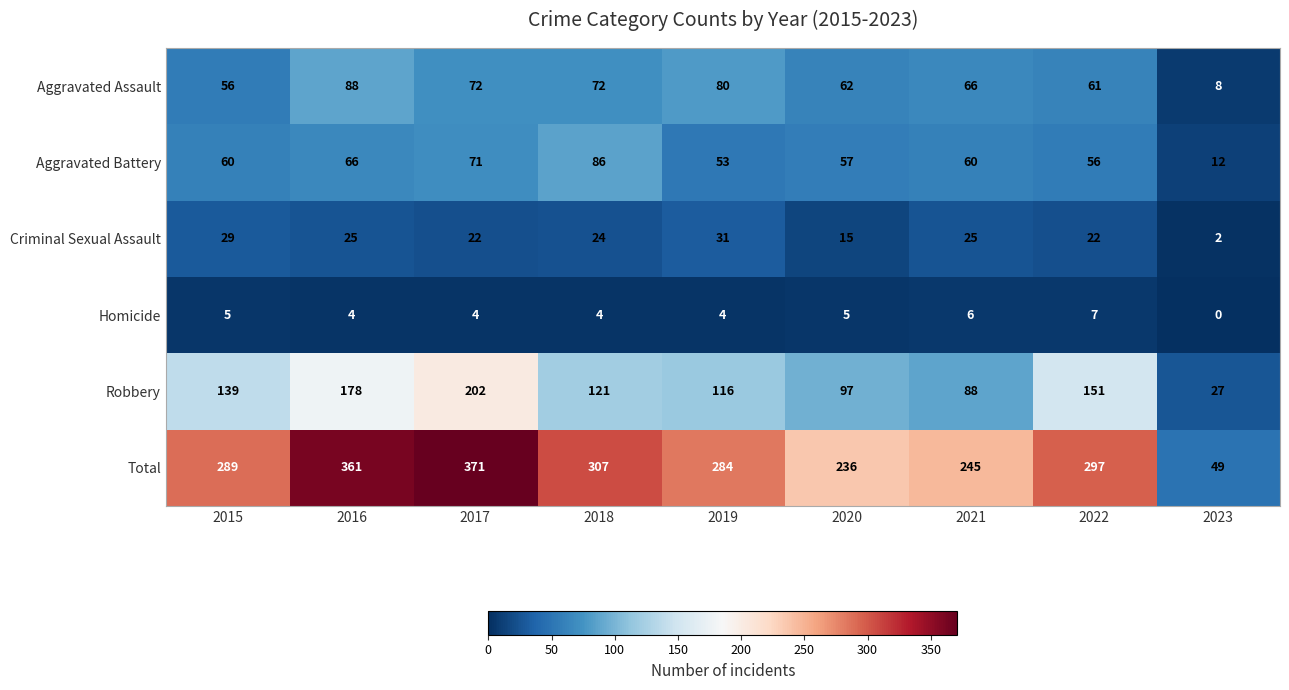

At which category does the chart reach its peak across all series?

2017